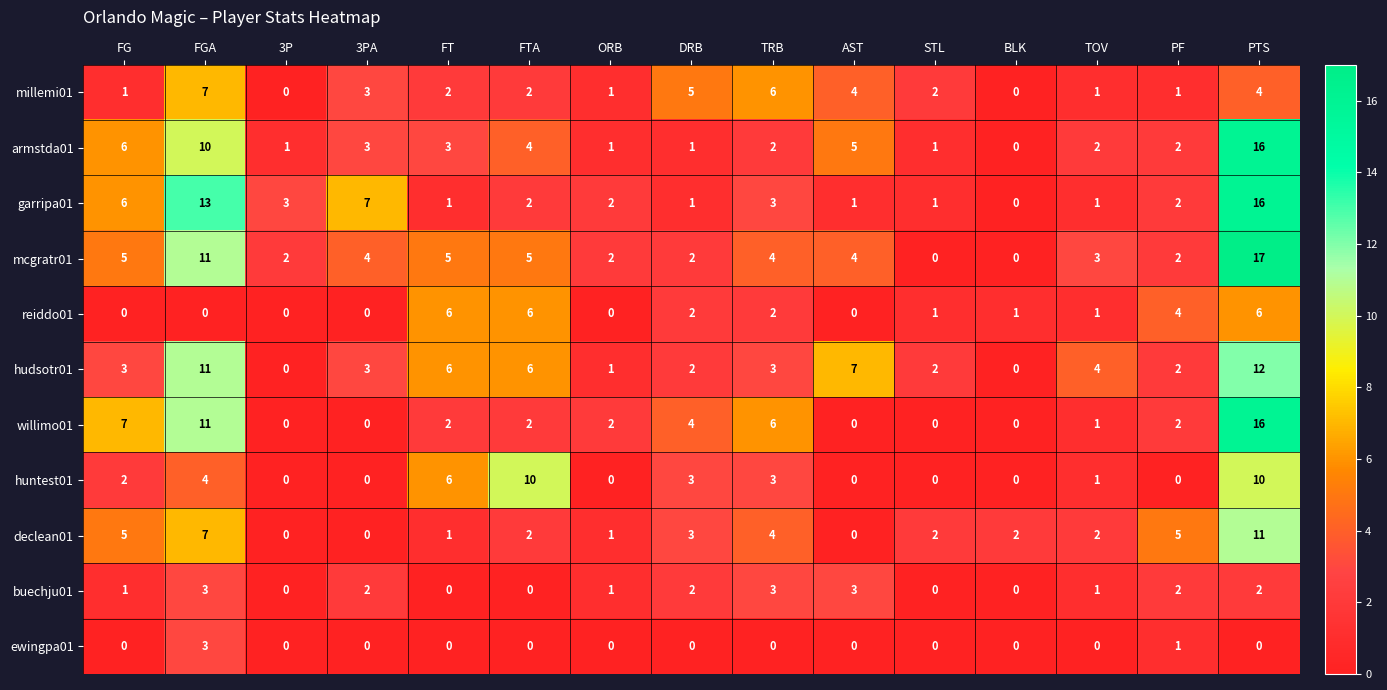

What is the total value across all series at 3P?

6